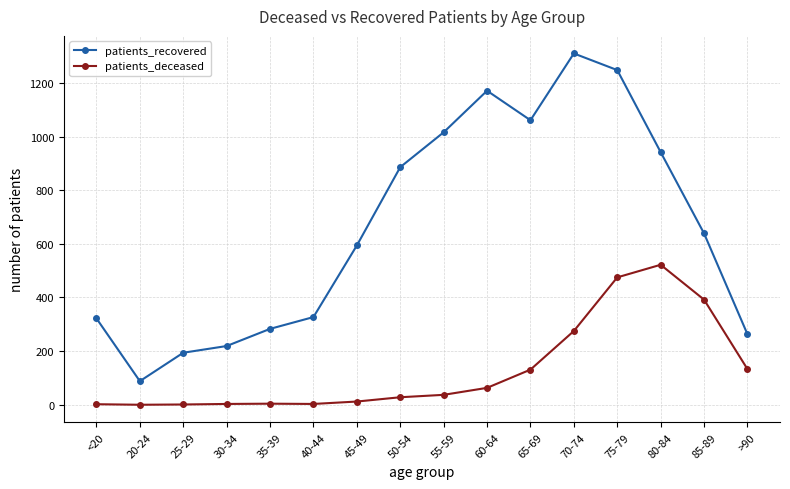

What is the sum of all patients_deceased values?

2081